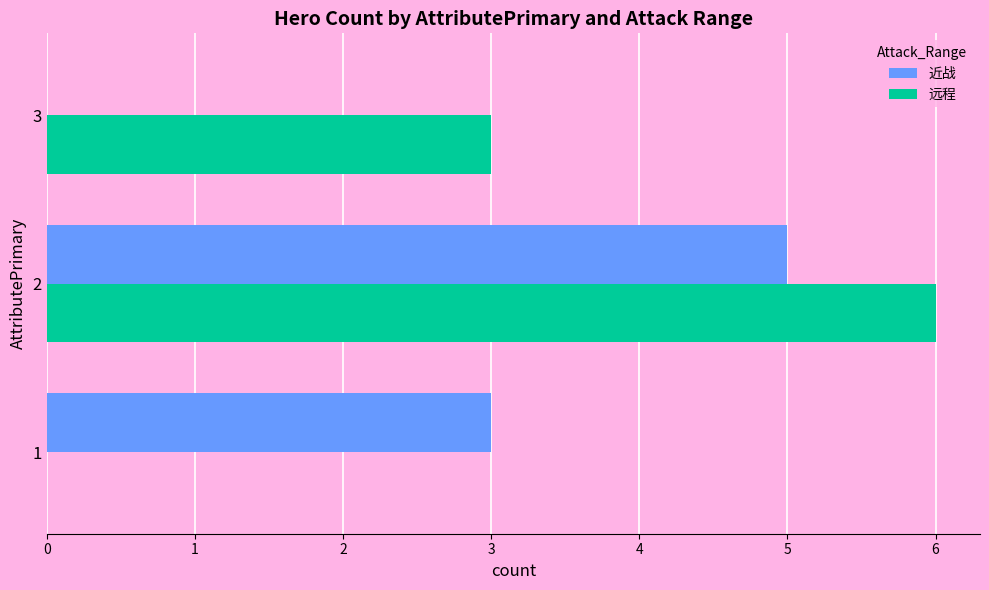

Is the value of 远程 at 1 greater than the value of 近战 at 2?

No